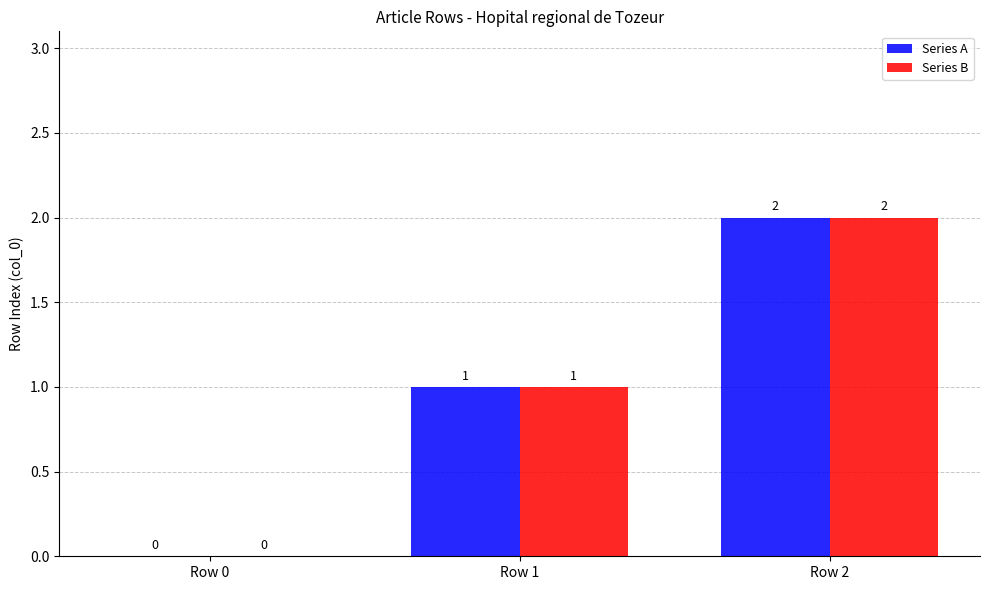

What is the difference between the Series B values at Row 1 and Row 2?

1